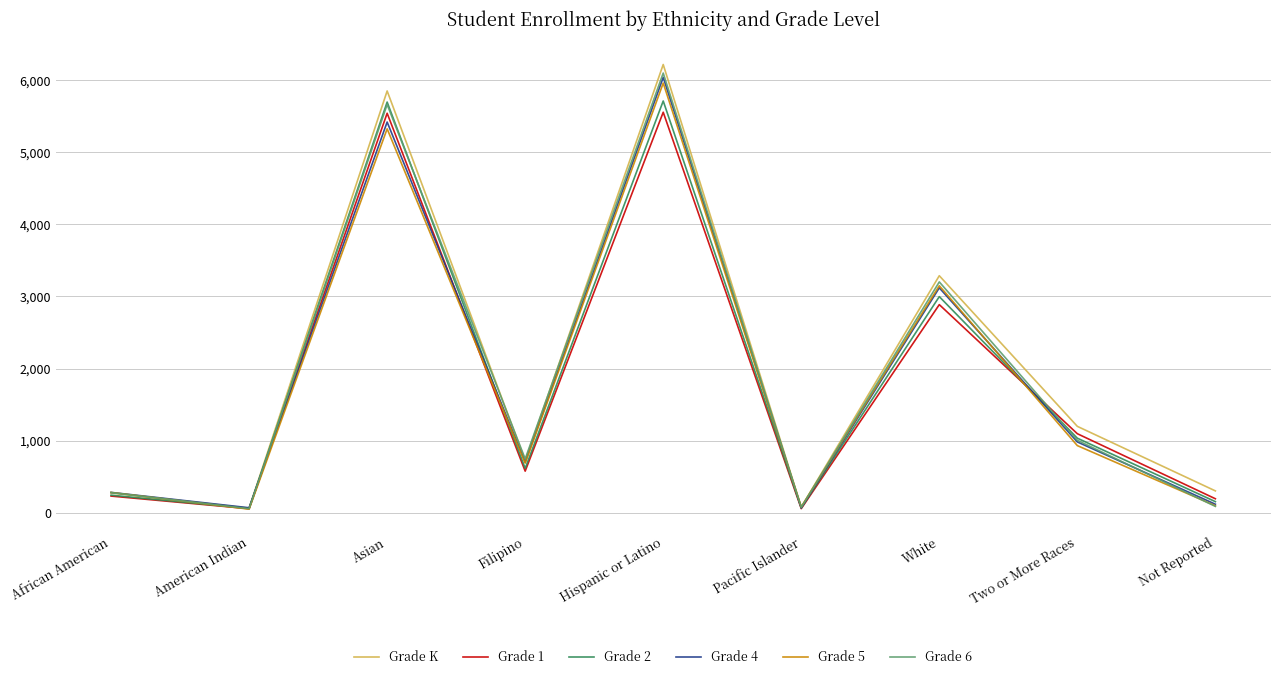

After their last crossing, which series has the higher values: Grade 6 or Grade 1?

Grade 1